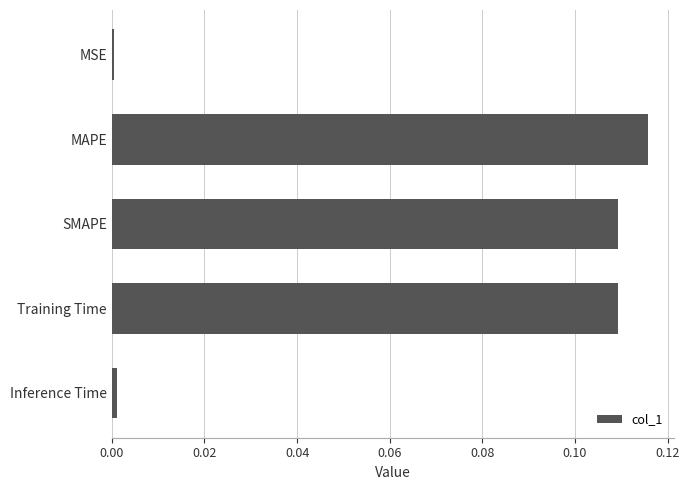

Which category has the highest value across all series?

MAPE